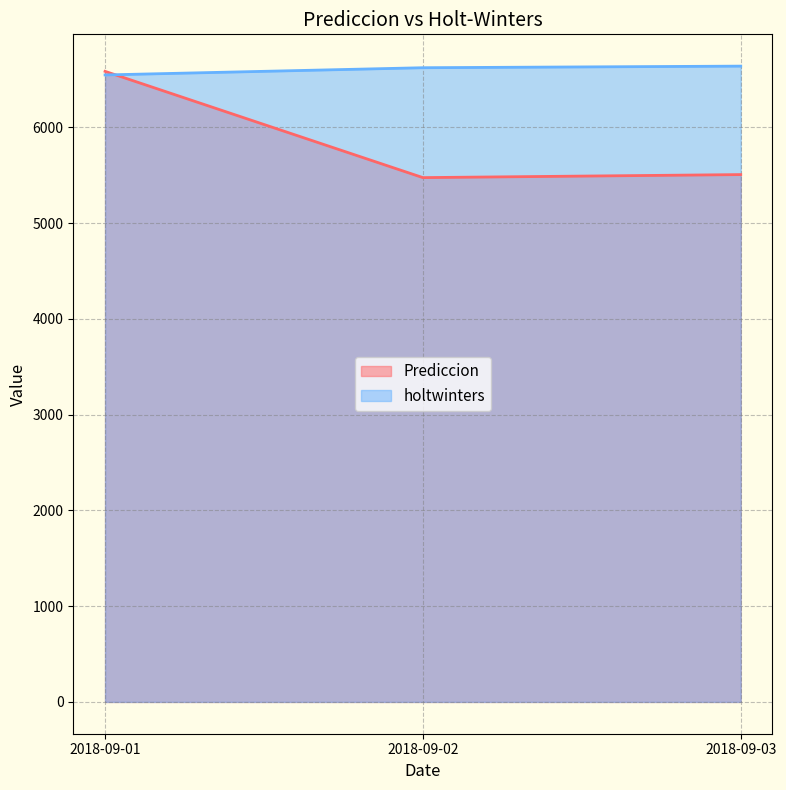

How many lines are shown in the chart?

2